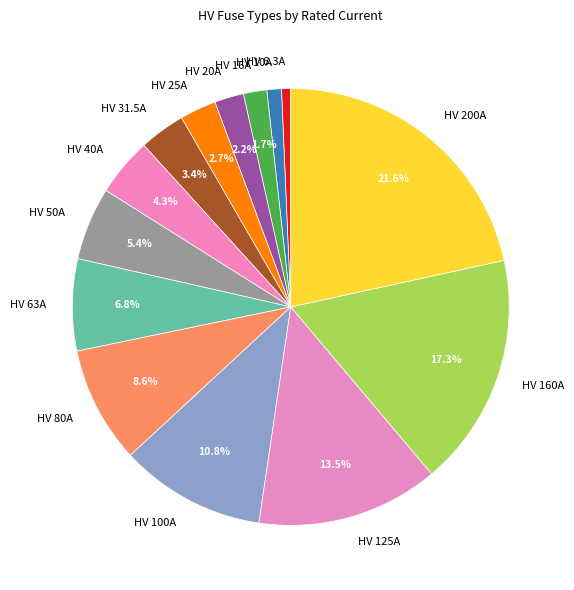

What portion of the pie excludes HV 16A?

98.3%